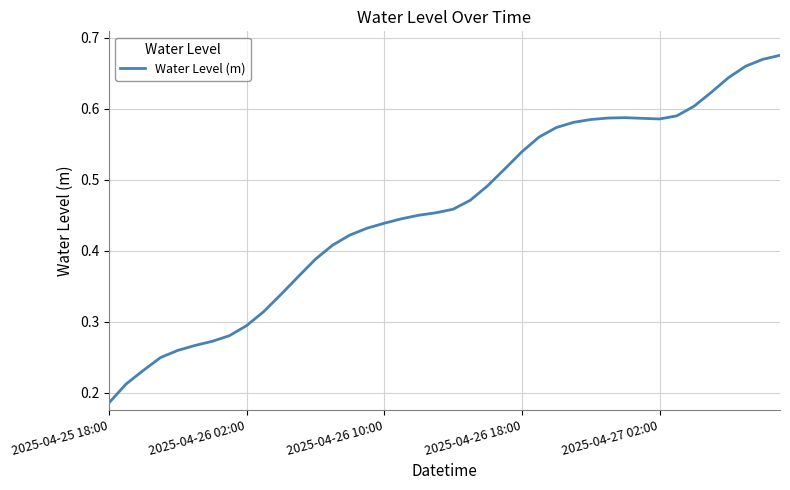

How many lines are shown in the chart?

1